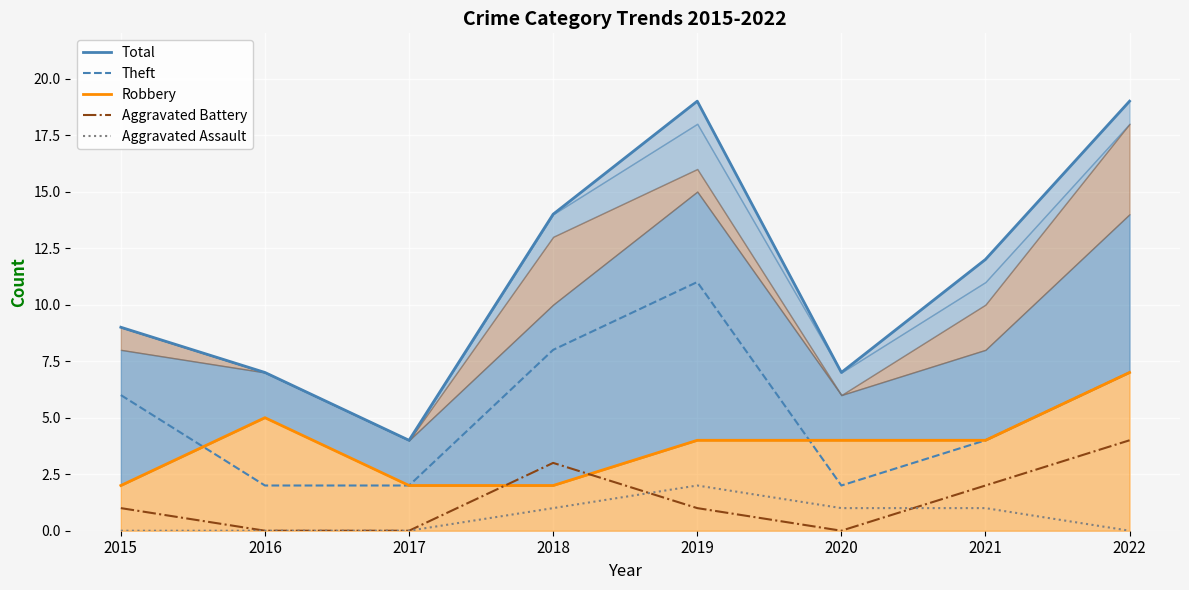

Read the Robbery value at 2016.

5